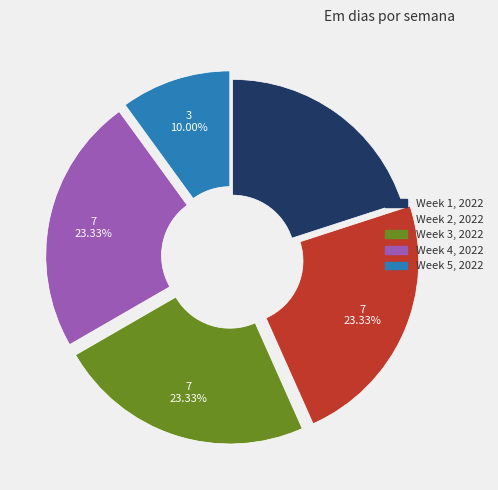

What is the smallest slice in the pie chart?

Week 5, 2022